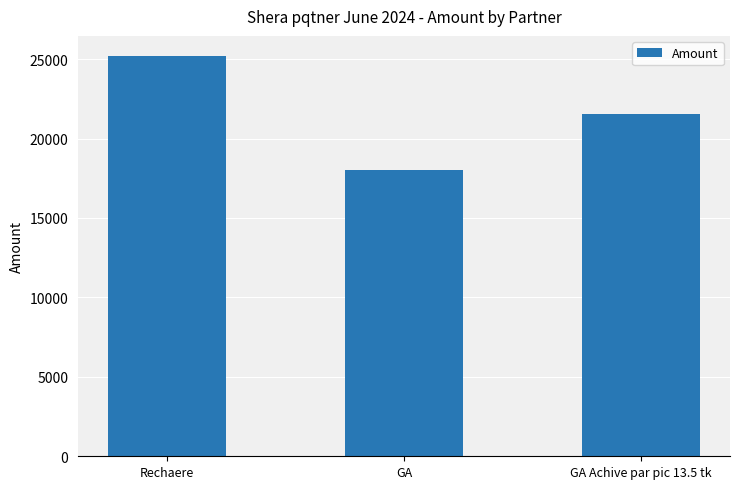

Reading left to right, what are all the values shown in this chart?

25200.0	18000.0	21532.5